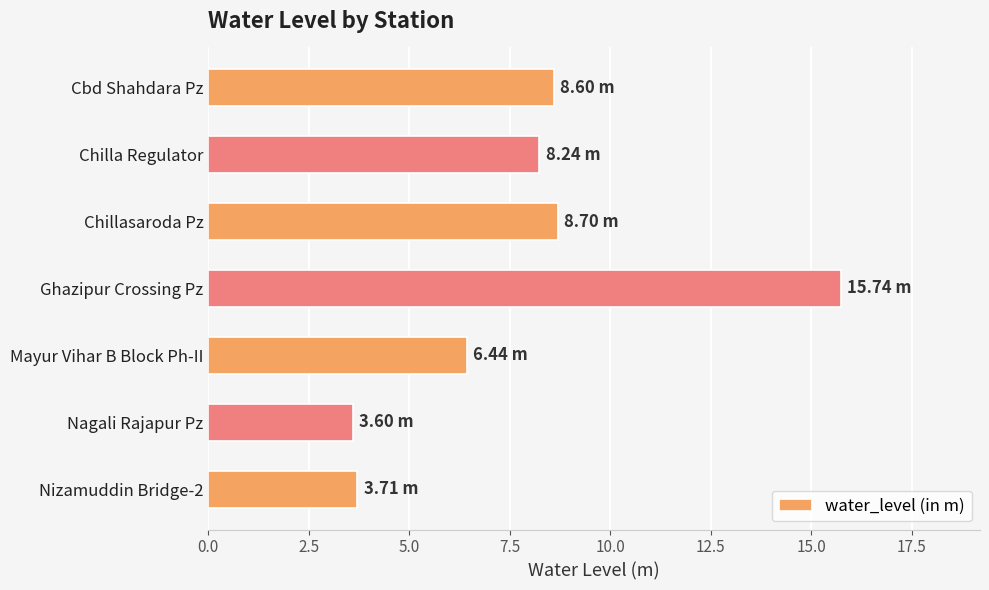

What is the label of the 3rd bar from the bottom?

Mayur Vihar B Block Ph-II